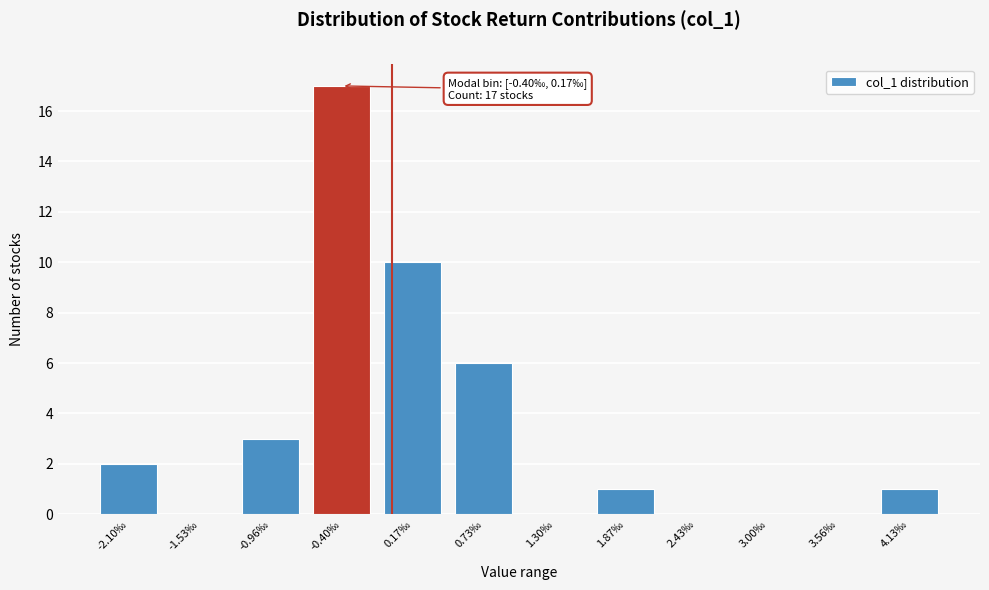

Reading left to right, extract all data points from this chart.

-2.10‰=2	-1.53‰=0	-0.96‰=3	-0.40‰=17	0.17‰=10	0.73‰=6	1.30‰=0	1.87‰=1	2.43‰=0	3.00‰=0	3.56‰=0	4.13‰=1